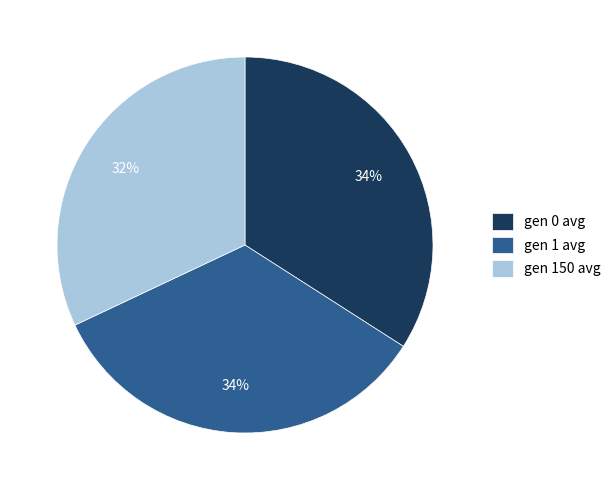

Count the number of slices in the pie.

3